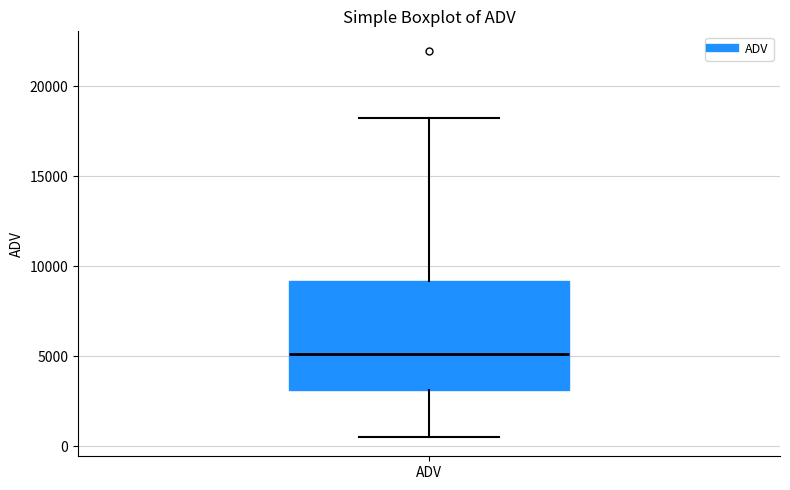

Where is the lower edge of the box for ADV on the y-axis? The values are not printed on the chart, so give them approximately, as read against the axis.

3000